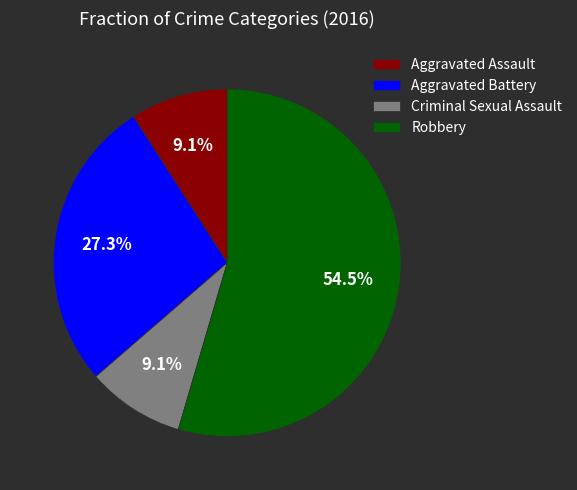

Which has a higher value, Aggravated Battery or Robbery?

Robbery